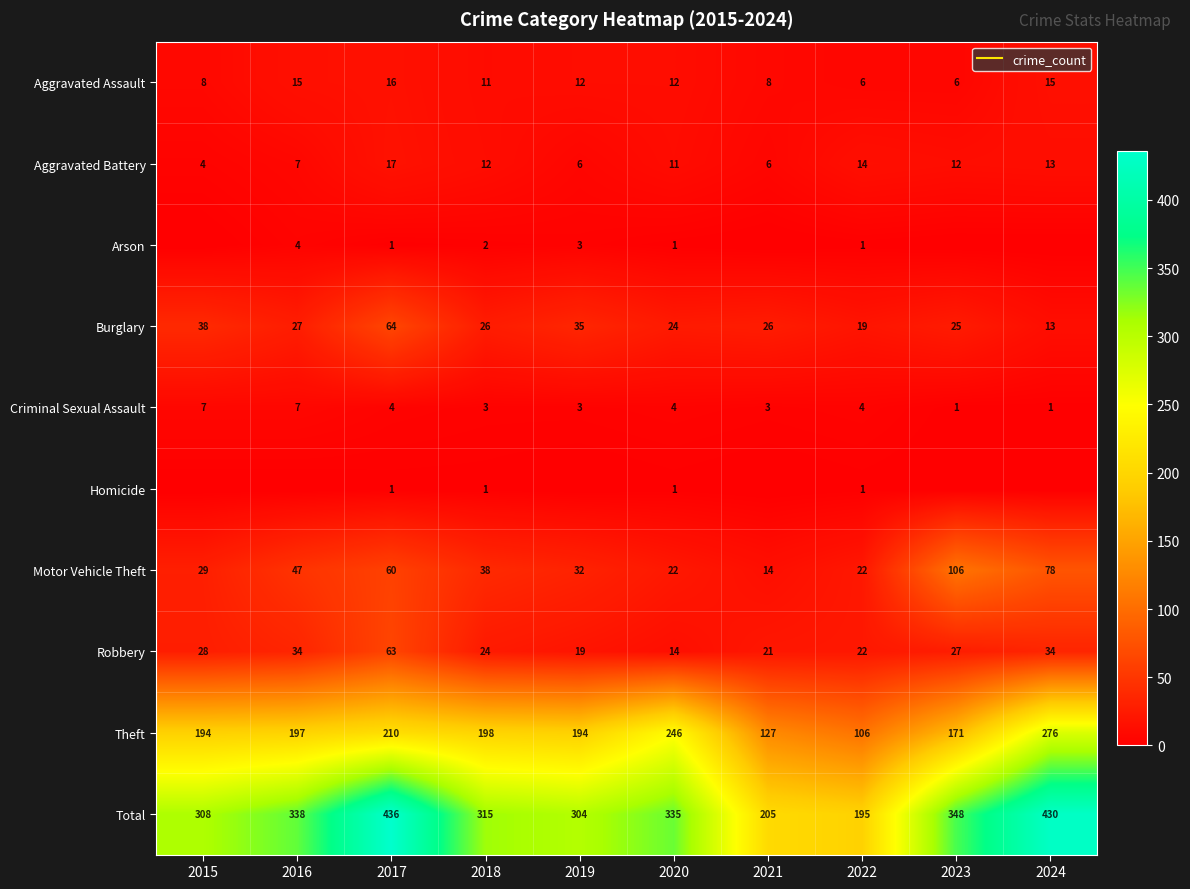

The Theft series shows 198 at 2018. True or false?

True